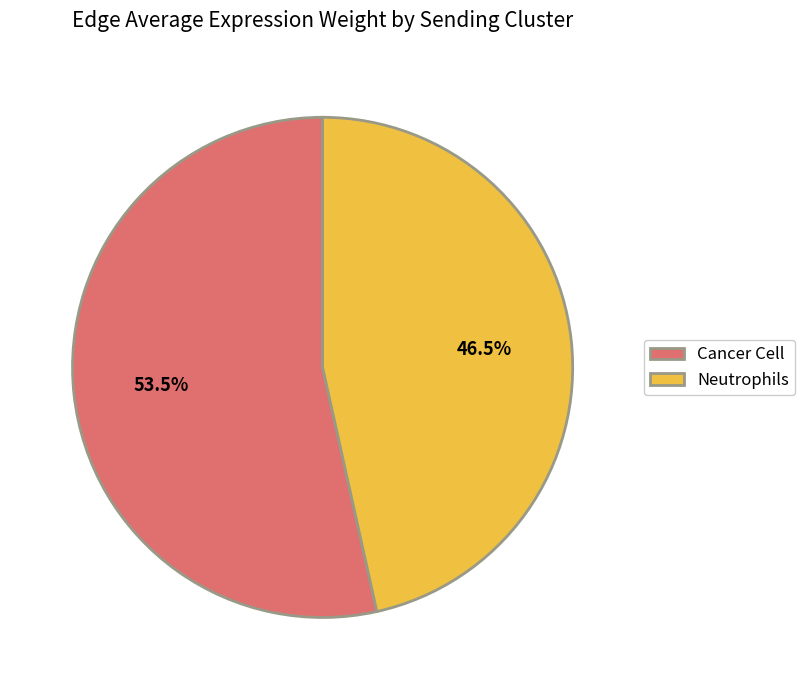

Is the sum of Neutrophils and Cancer Cell greater than half?

Yes